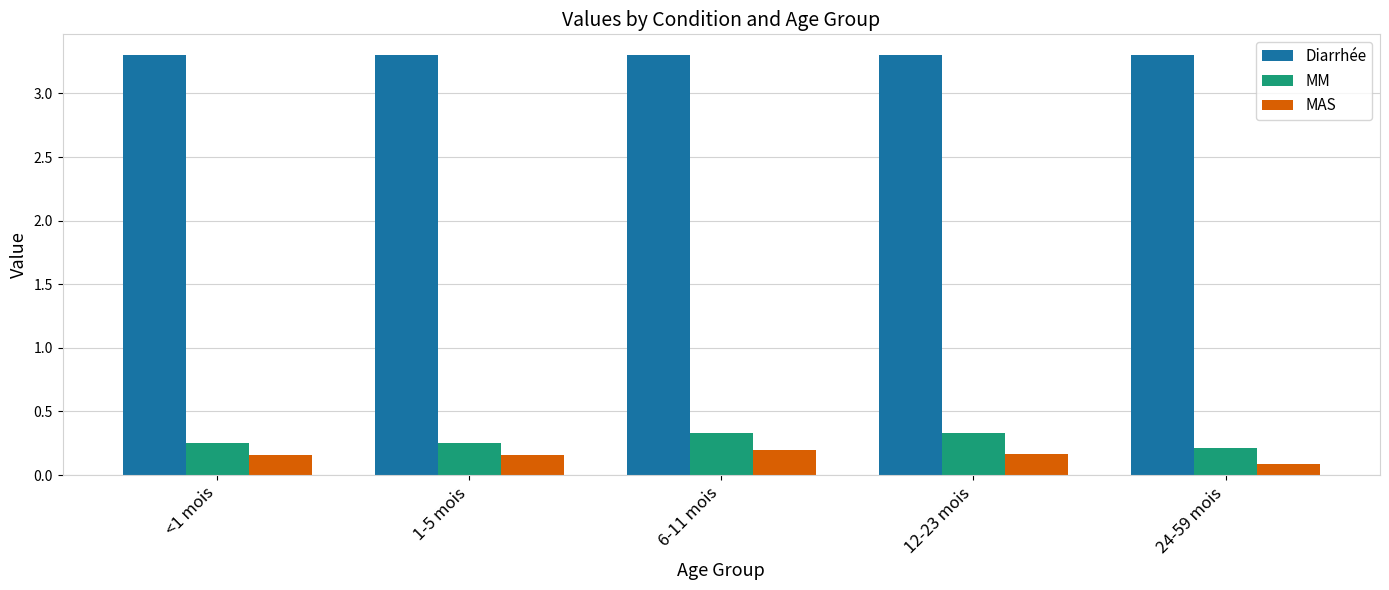

The MM series shows 0.1 at 24-59 mois. True or false?

False